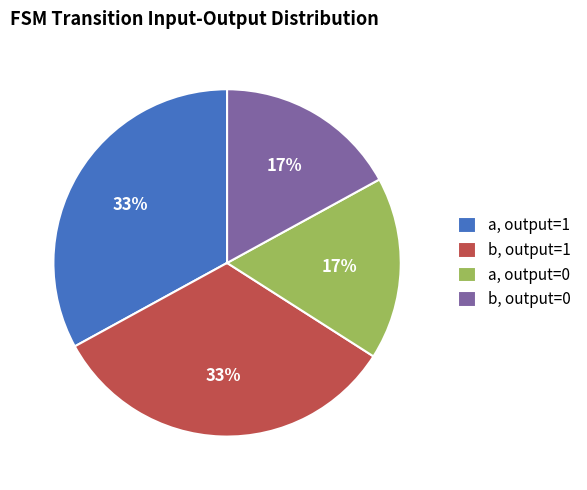

Which has a higher value, a, output=1 or b, output=0?

a, output=1